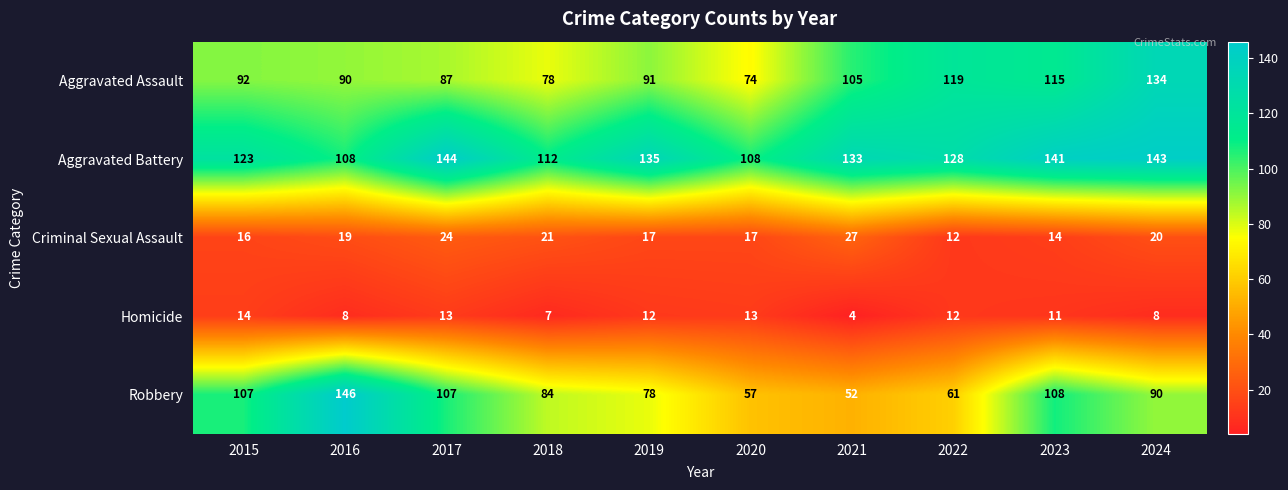

What is the spread (max minus min) of values at 2024?

135